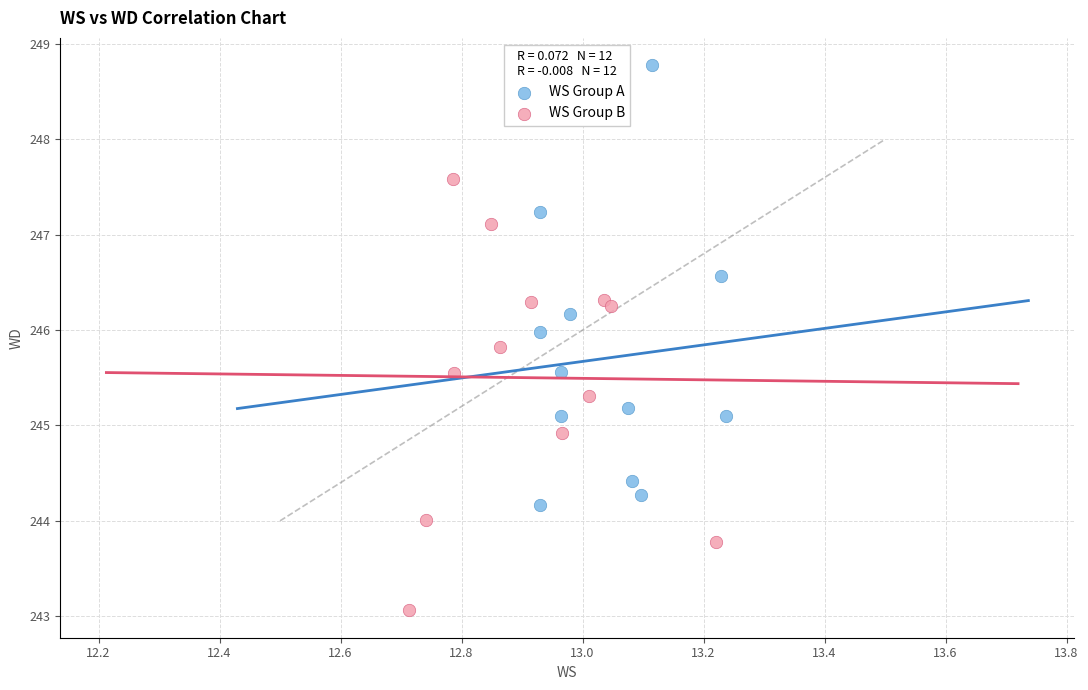

Which series reaches the minimum Y coordinate?

WS Group B